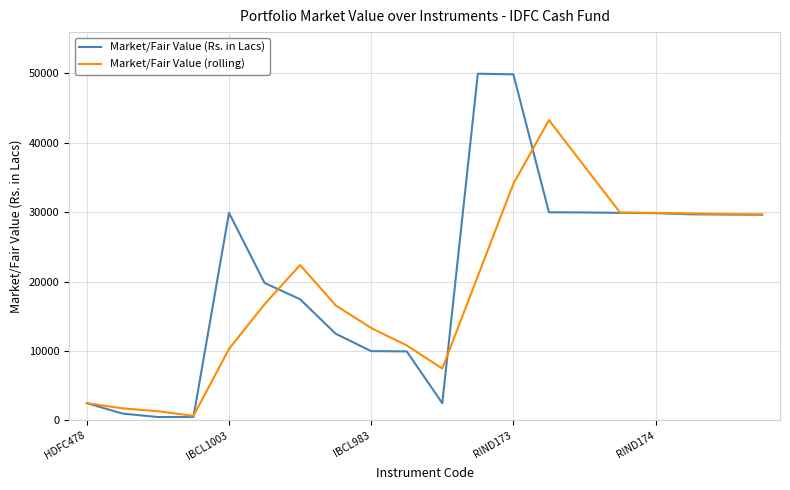

Which series has the widest spread of values?

Market/Fair Value (Rs. in Lacs)